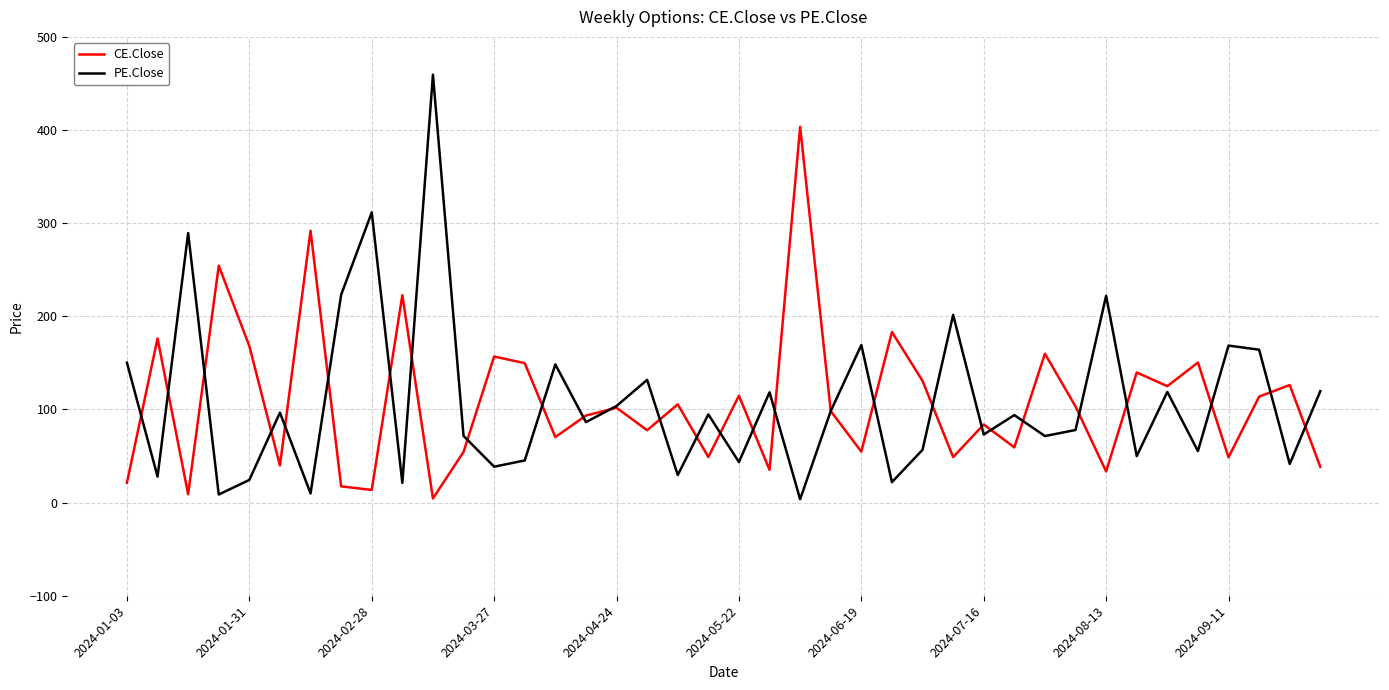

Rank the series by their maximum value, from lowest to highest.

CE.Close, PE.Close